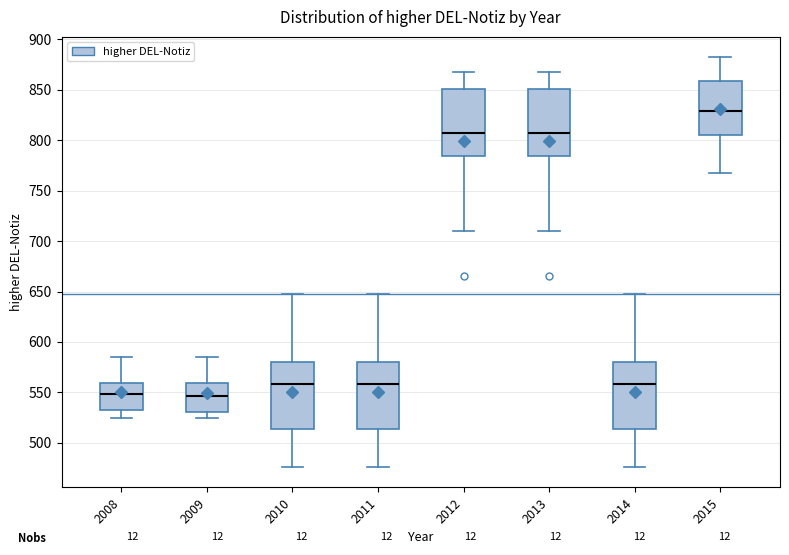

Reading left to right, transcribe this box plot: for each box, give where its median line is, the range the box spans, and where its two whiskers end, as read against the y-axis. The values are not printed on the chart, so give them approximately, as read against the axis.

2008: median 550, box 535 to 560, whiskers 525 to 585
2009: median 545, box 530 to 560, whiskers 525 to 585
2010: median 560, box 515 to 580, whiskers 475 to 650
2011: median 560, box 515 to 580, whiskers 475 to 650
2012: median 805, box 785 to 850, whiskers 710 to 865
2013: median 805, box 785 to 850, whiskers 710 to 865
2014: median 560, box 515 to 580, whiskers 475 to 650
2015: median 830, box 805 to 860, whiskers 770 to 880